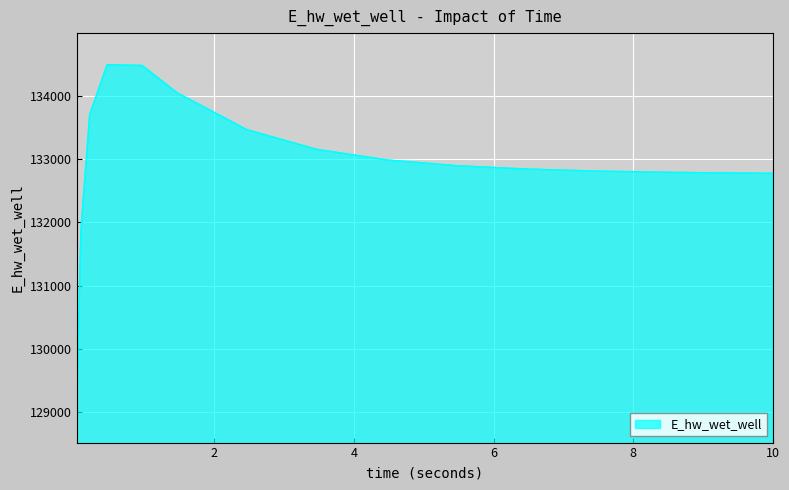

What is the difference between the maximum and minimum values?

5472.2